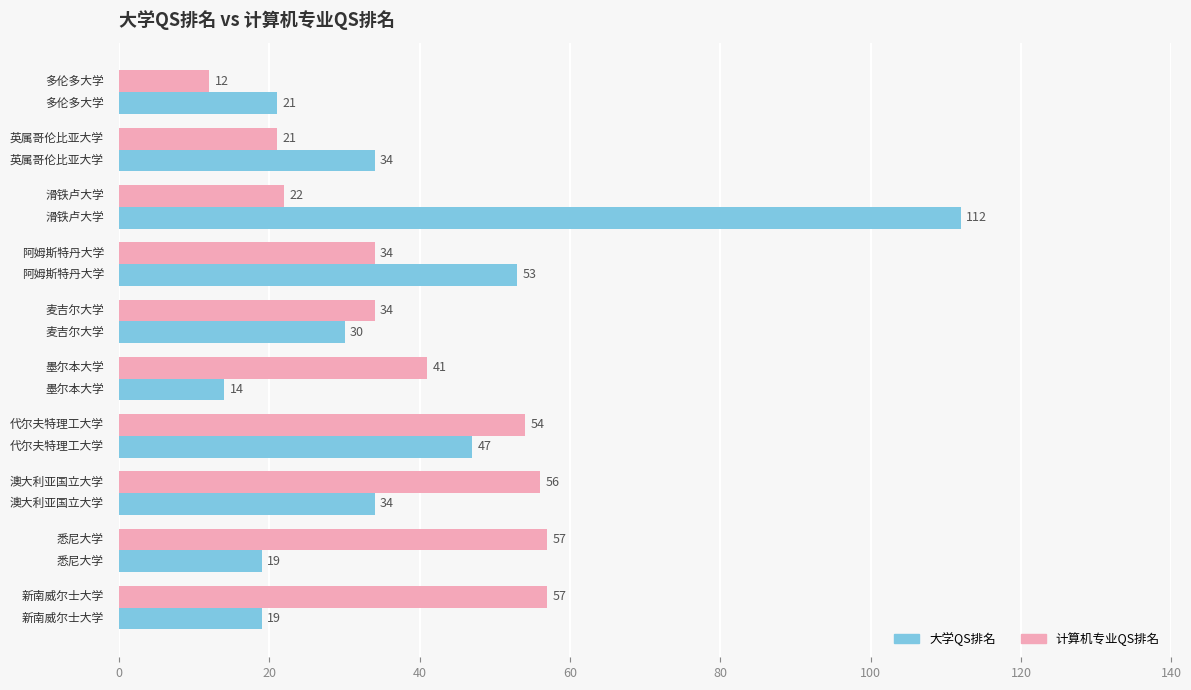

Which series has the largest total across all categories?

计算机专业QS排名